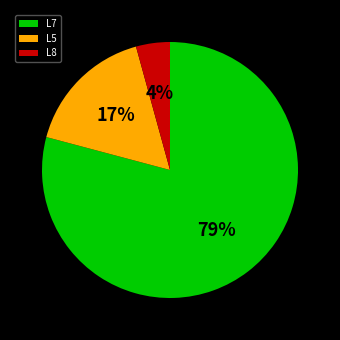

Which has a higher value, L8 or L5?

L5